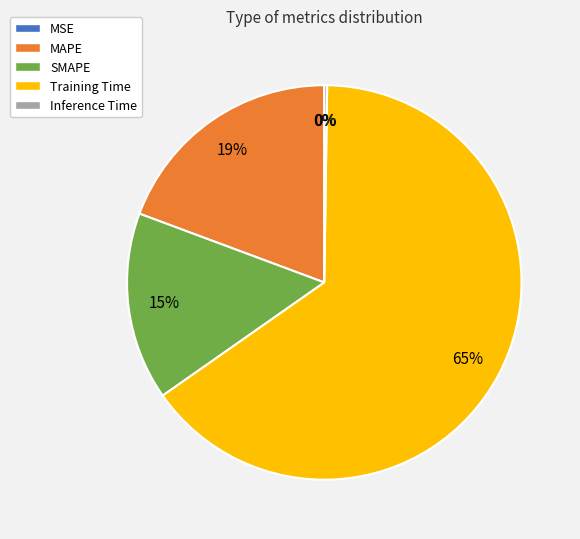

What is the majority slice?

Training Time